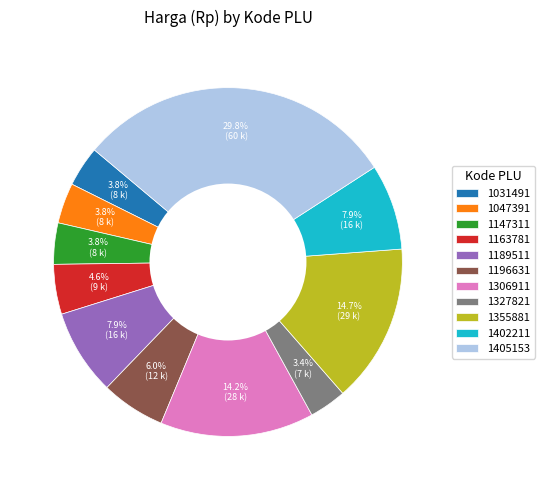

What is the largest slice in the pie chart?

1405153